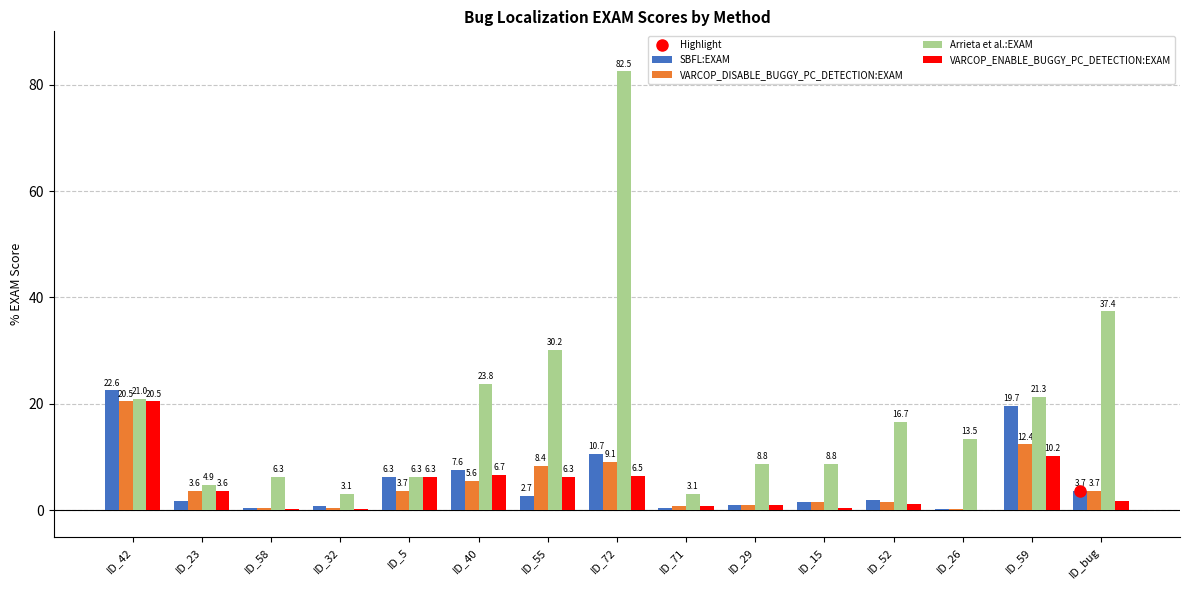

What is the maximum value shown in the chart?

82.5